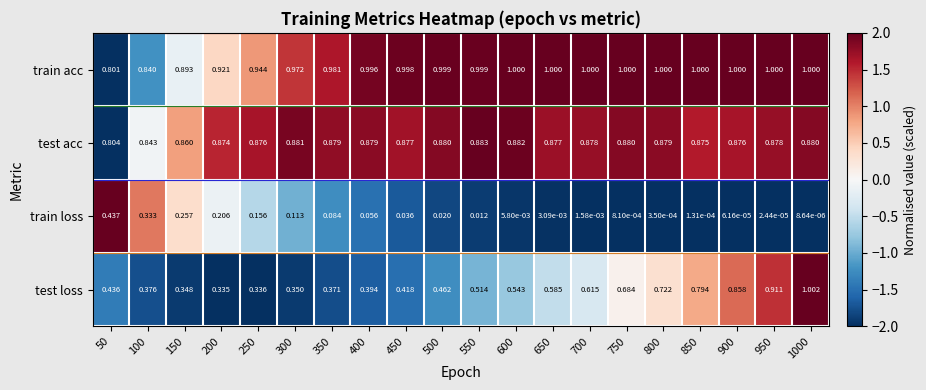

Which series changed the most between 250 and 850?

test loss